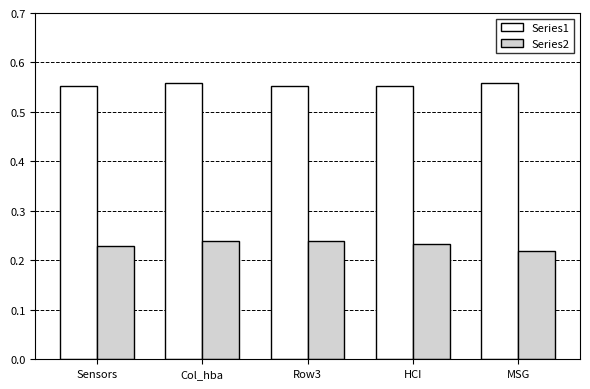

What is the label of the 5th bar from the left?

MSG